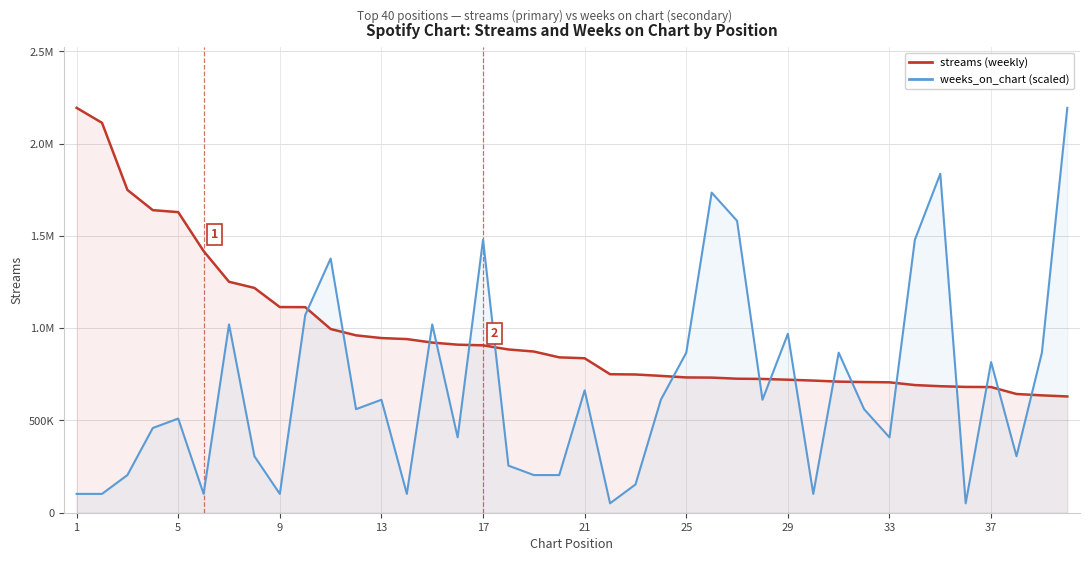

What is the average value of the weeks_on_chart series?

673482.7